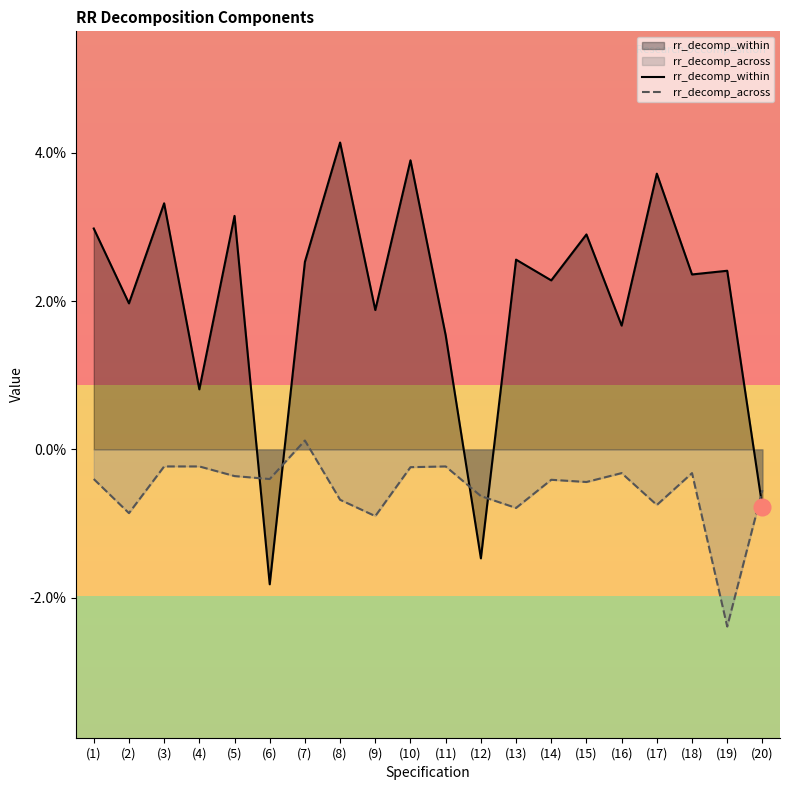

True or false: rr_decomp_across has a value of -0.0 at (5).

True